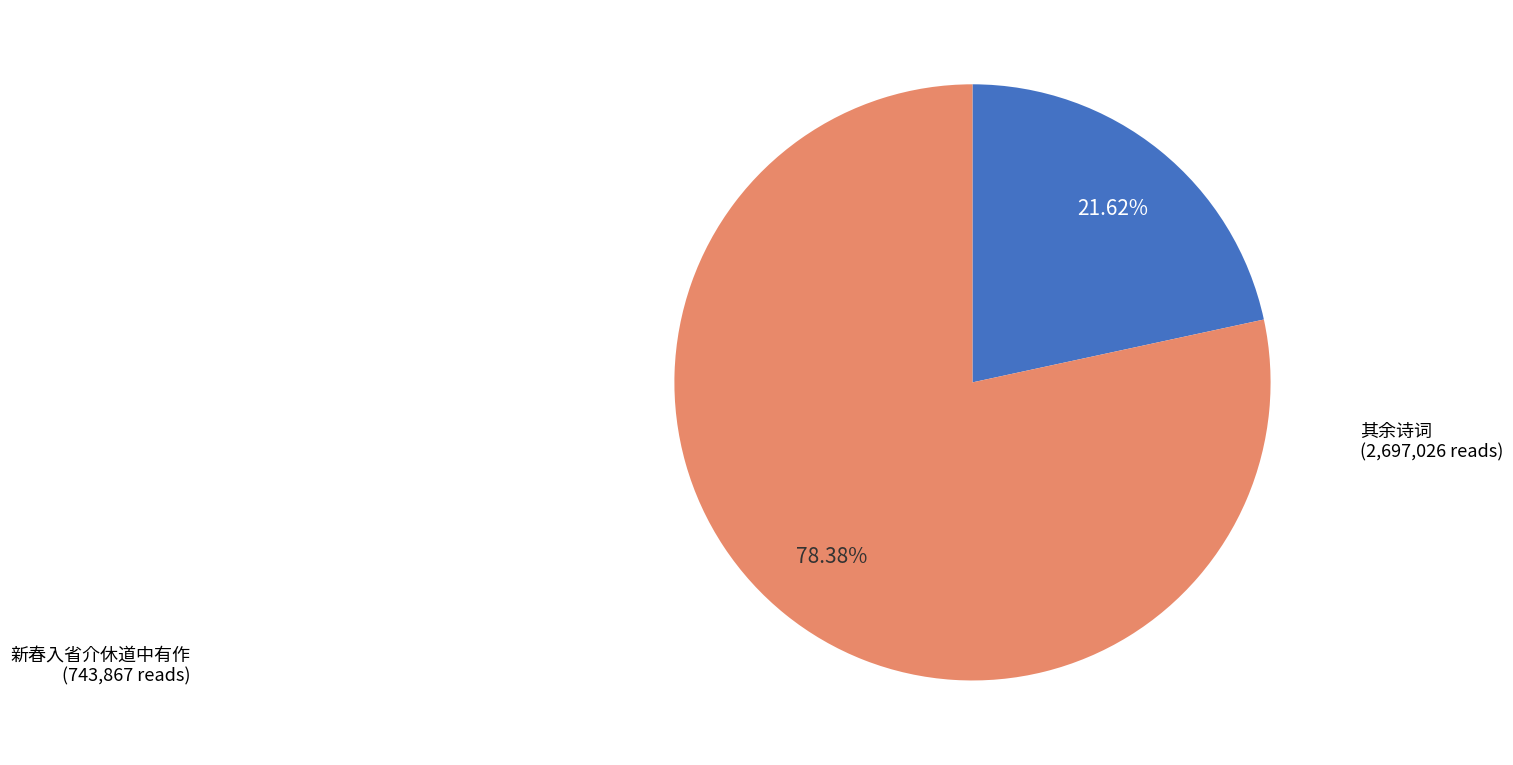

What is the smallest slice in the pie chart?

新春入省介休道中有作